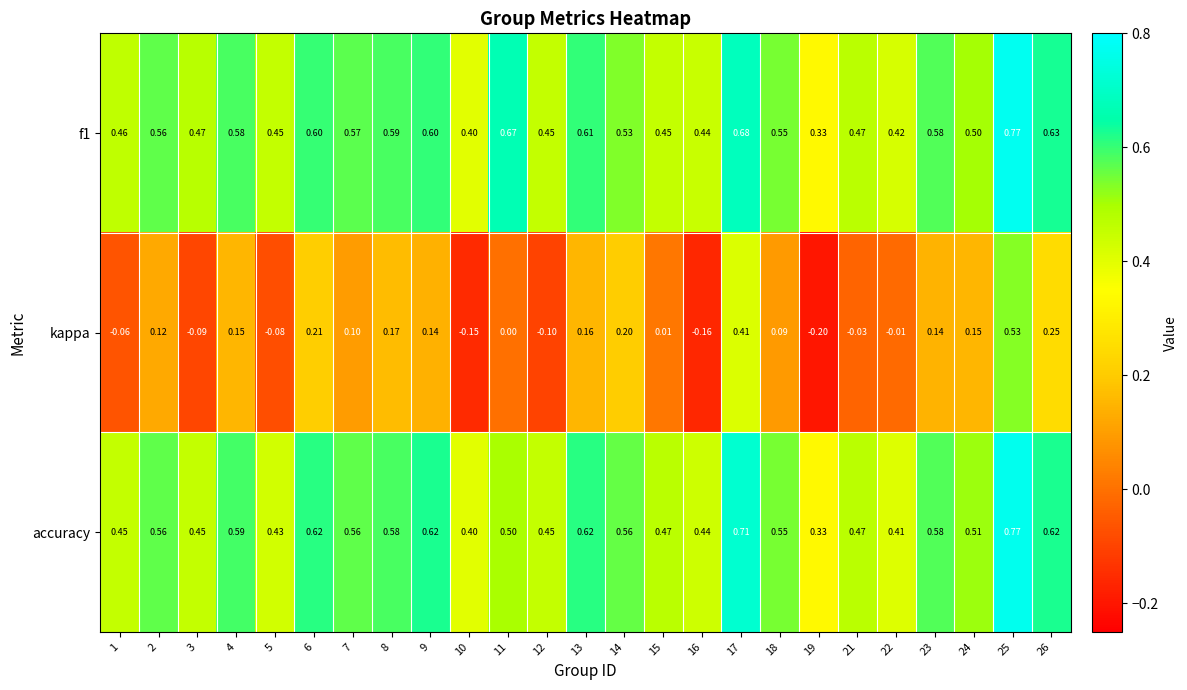

At how many categories does at least one series exceed 0?

25